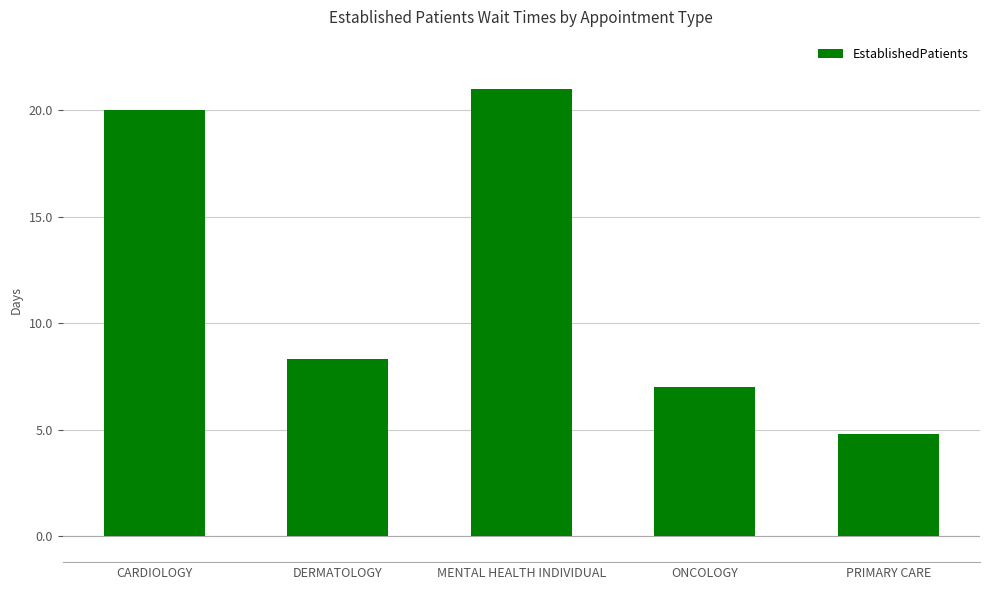

Which has a higher value, ONCOLOGY or PRIMARY CARE?

ONCOLOGY